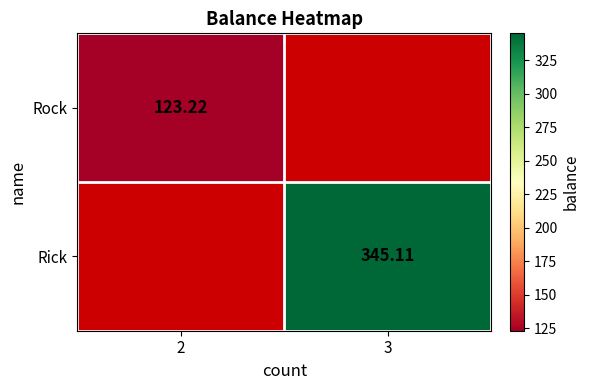

Rank the categories by Rock value from highest to lowest.

2, 3